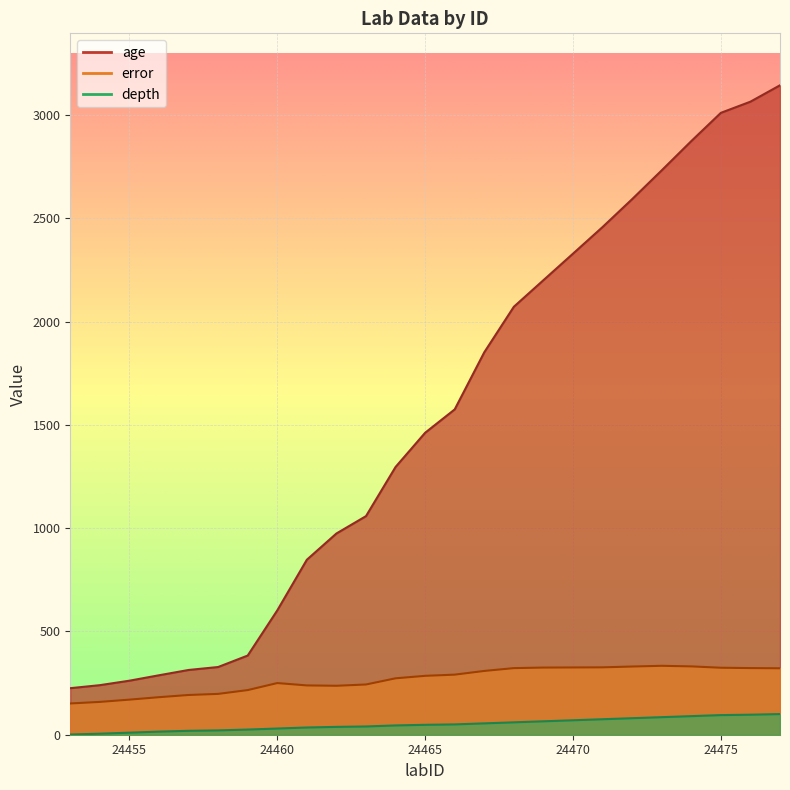

The depth series shows 22.2 at 24471. True or false?

False